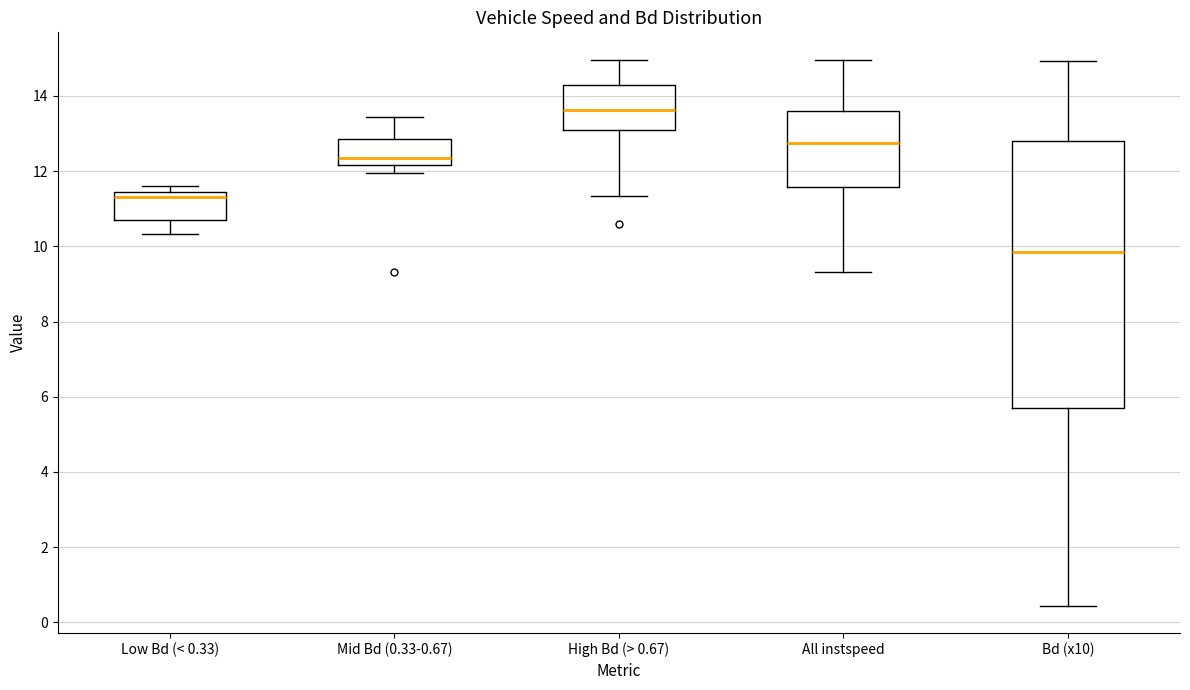

Reading left to right, read every box against the y-axis: the position of its median line, the range the box covers, and the ends of its whiskers. The values are not printed on the chart, so give them approximately, as read against the axis.

Low Bd (< 0.33): median 11.4 (just below the box's upper edge), box 10.6 to 11.4, whiskers 10.4 to 11.6
Mid Bd (0.33-0.67): median 12.4, box 12.2 to 12.8, whiskers 12.0 to 13.4
High Bd (> 0.67): median 13.6, box 13.0 to 14.2, whiskers 11.4 to 15.0
All instspeed: median 12.8, box 11.6 to 13.6, whiskers 9.4 to 15.0
Bd (x10): median 9.8, box 5.8 to 12.8, whiskers 0.4 to 15.0